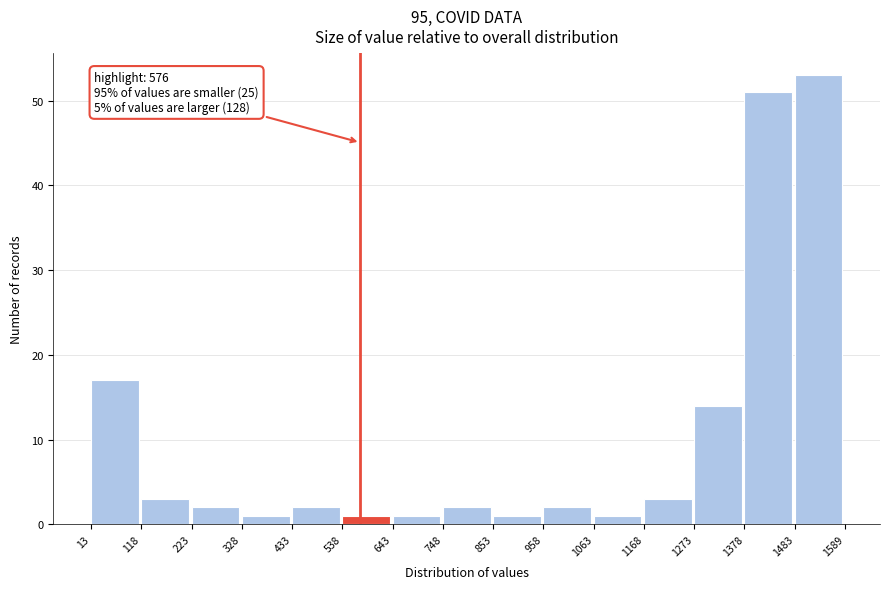

Over which range of the x-axis is the bar tallest?

1483 to 1589